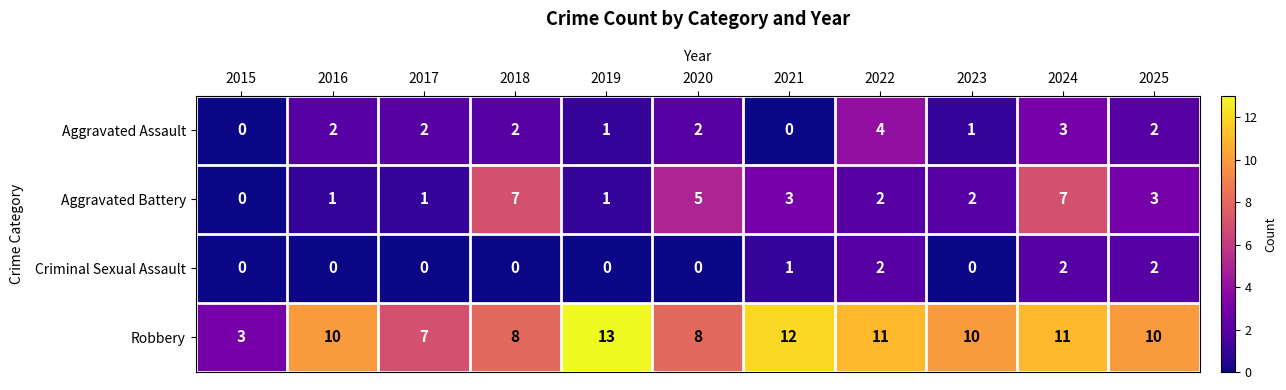

Which series has the largest range (max minus min)?

Robbery